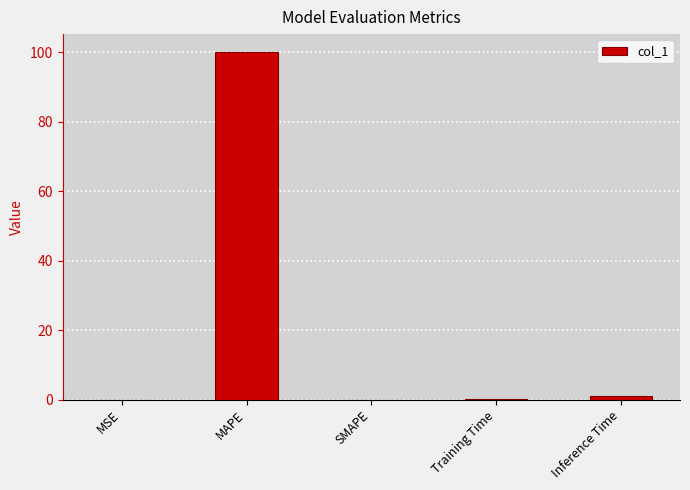

How many distinct data groups are displayed?

1